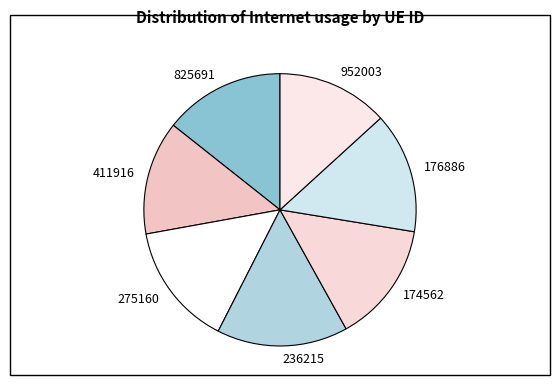

Combined, do 825691 and 952003 account for over 50%?

No